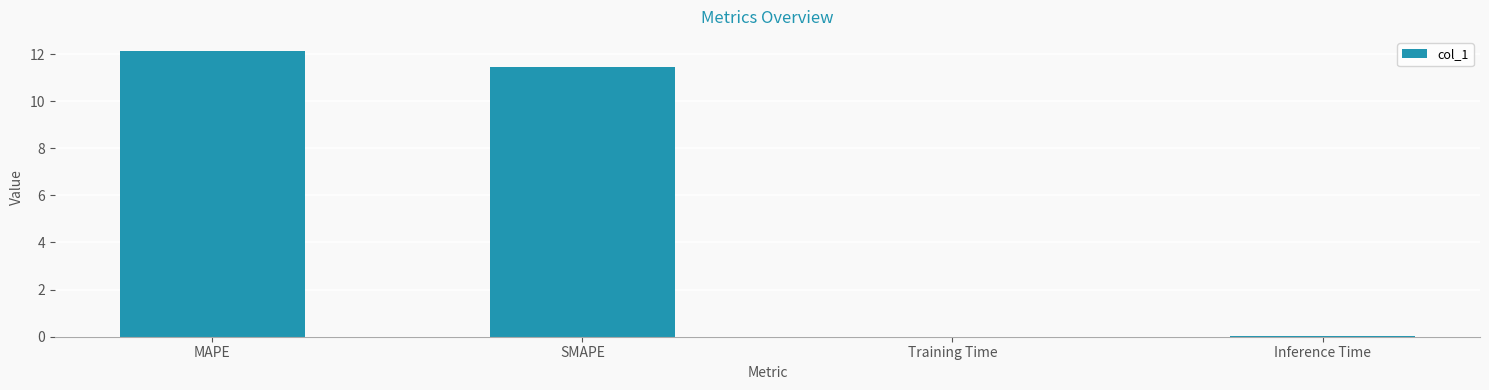

Does the chart contain stacked bars?

No